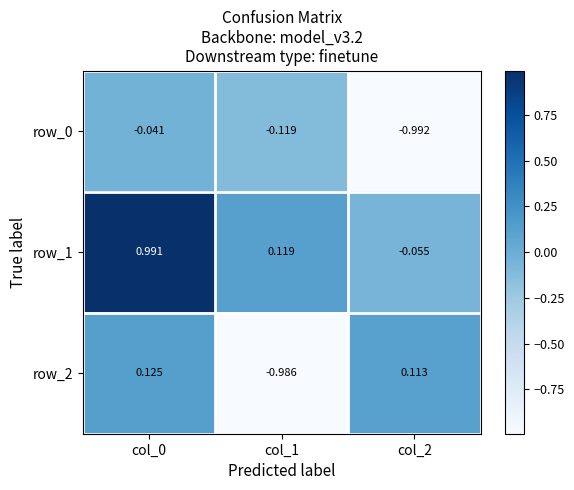

Which series has the largest total across all categories?

row_1